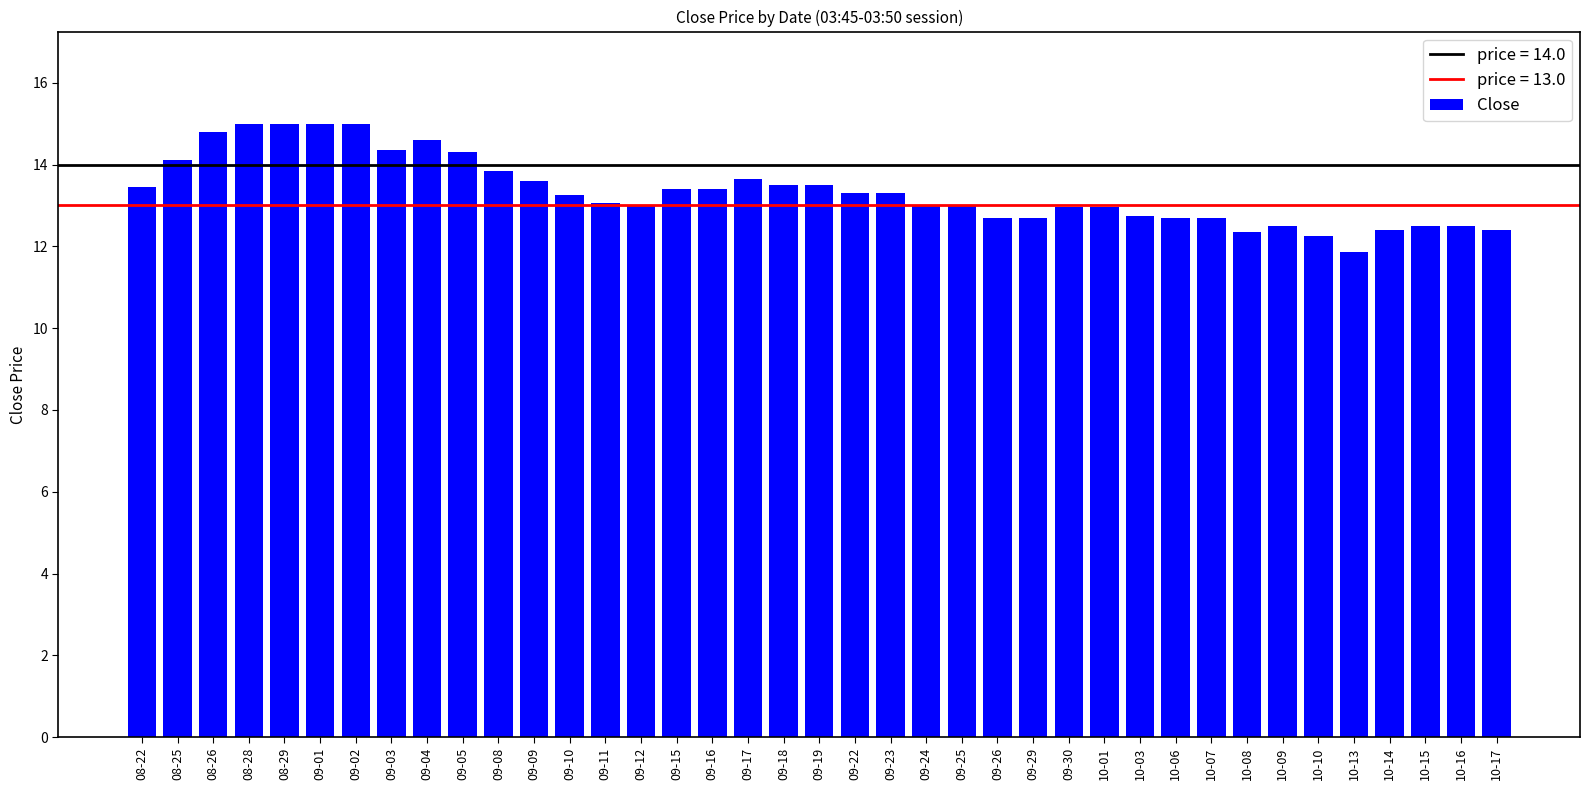

At which category does the chart reach its minimum across all series?

10-13